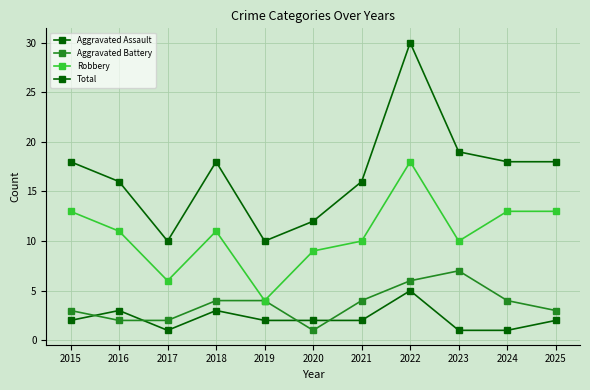

What is the value of the Robbery point at the 2nd from the left?

11